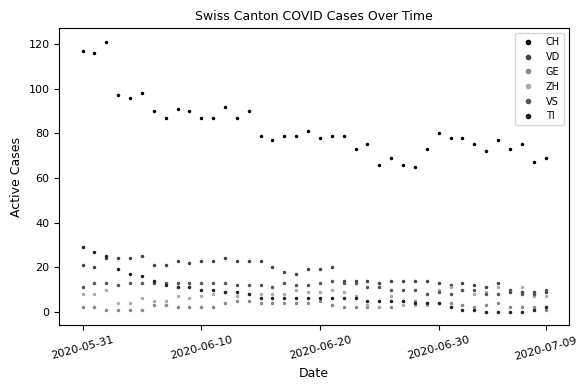

Does the chart have visible grid lines?

No